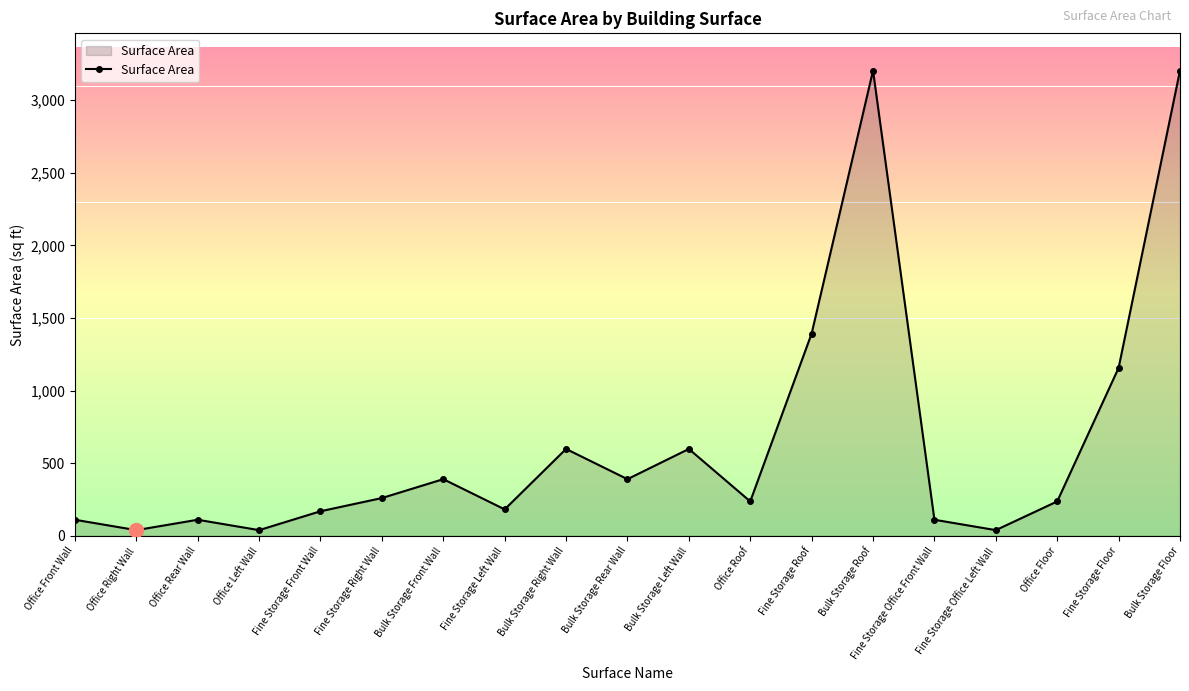

What is the difference between the values at Office Right Wall and Fine Storage Left Wall?

143.1